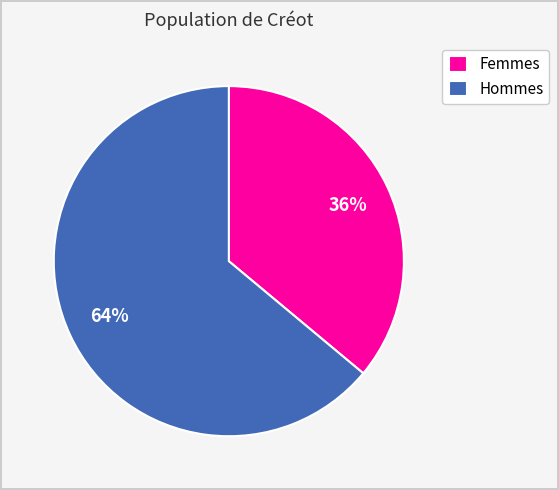

Is the sum of Femmes and Hommes greater than half?

Yes